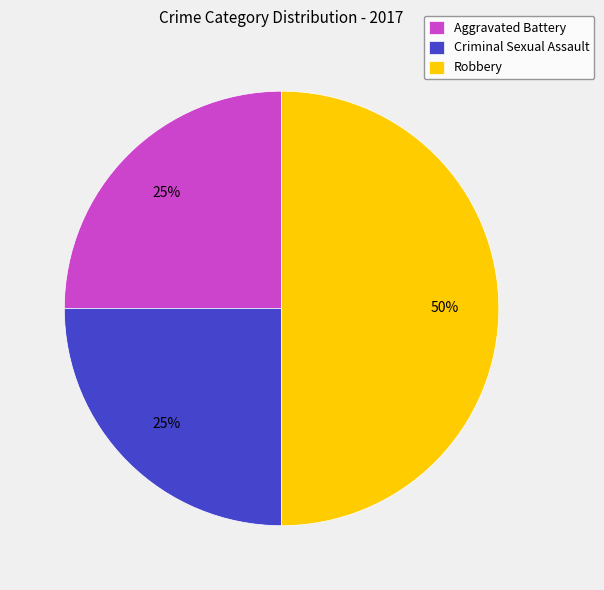

To the nearest percent, what portion does Robbery represent?

50%